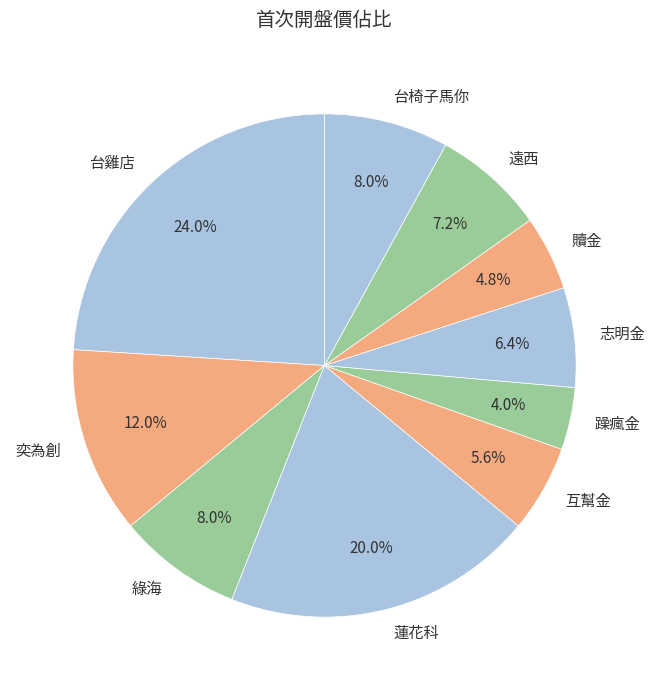

Is there a majority slice in this chart?

No